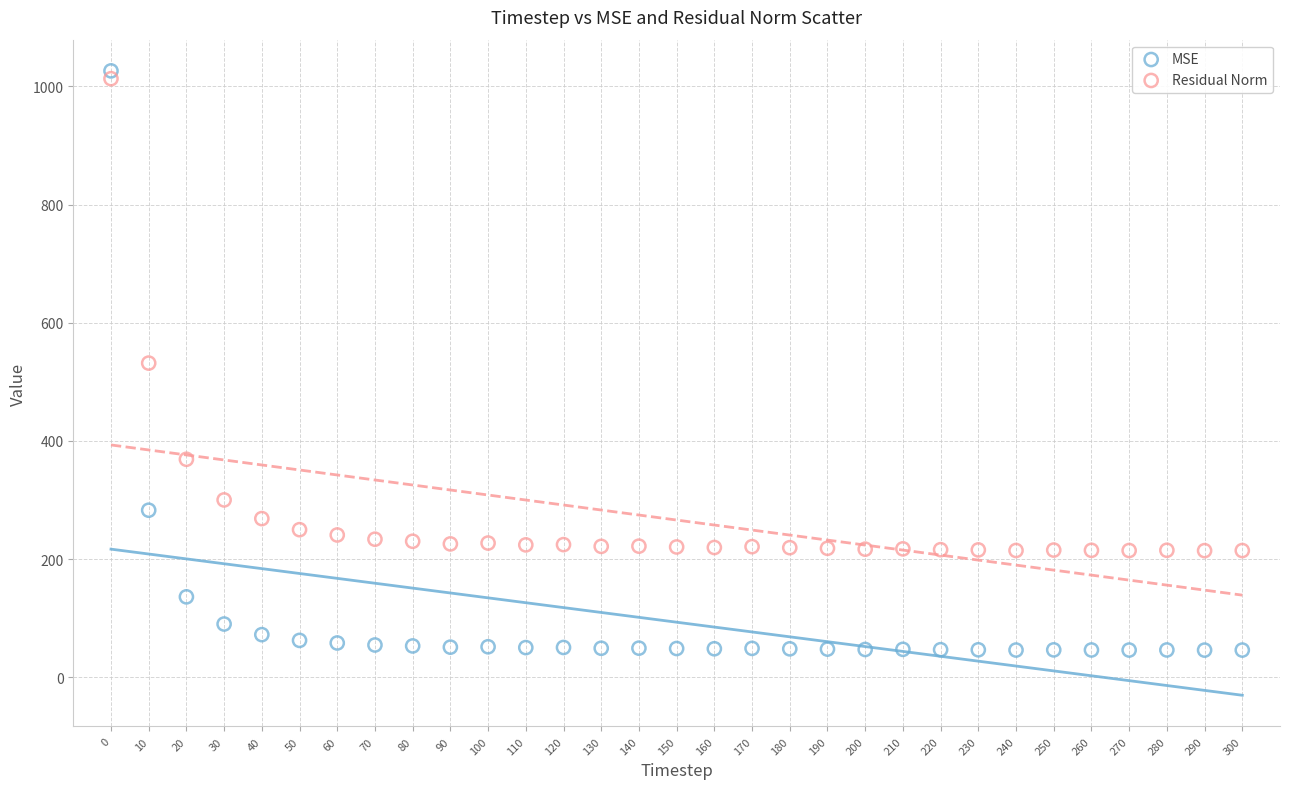

Across all data points, what is the range of X values (max minus min)?

300.0